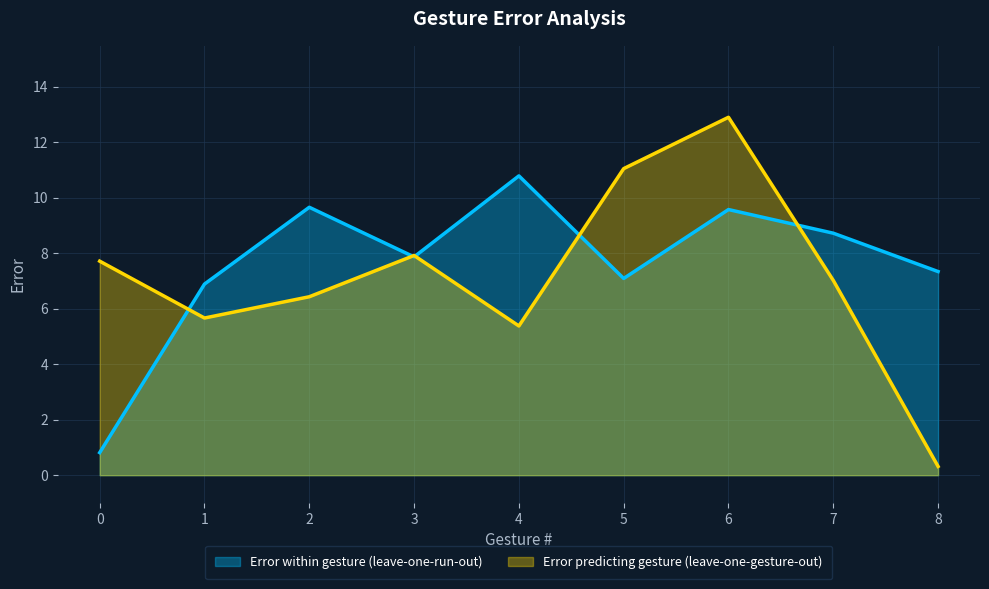

Reading right to left, transcribe all the data shown in this chart.

Error within gesture (leave-one-run-out): 7.3	8.7	9.6	7.1	10.8	7.9	9.7	6.9	0.8
Error predicting gesture (leave-one-gesture-out): 0.3	7.0	12.9	11.1	5.4	7.9	6.4	5.7	7.7